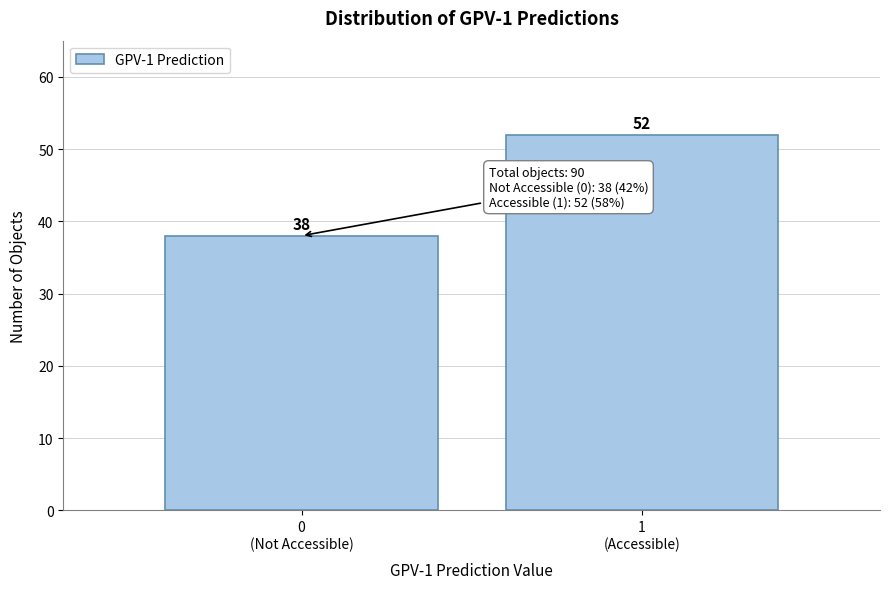

Reading left to right, what are all the values shown in this chart?

38	52